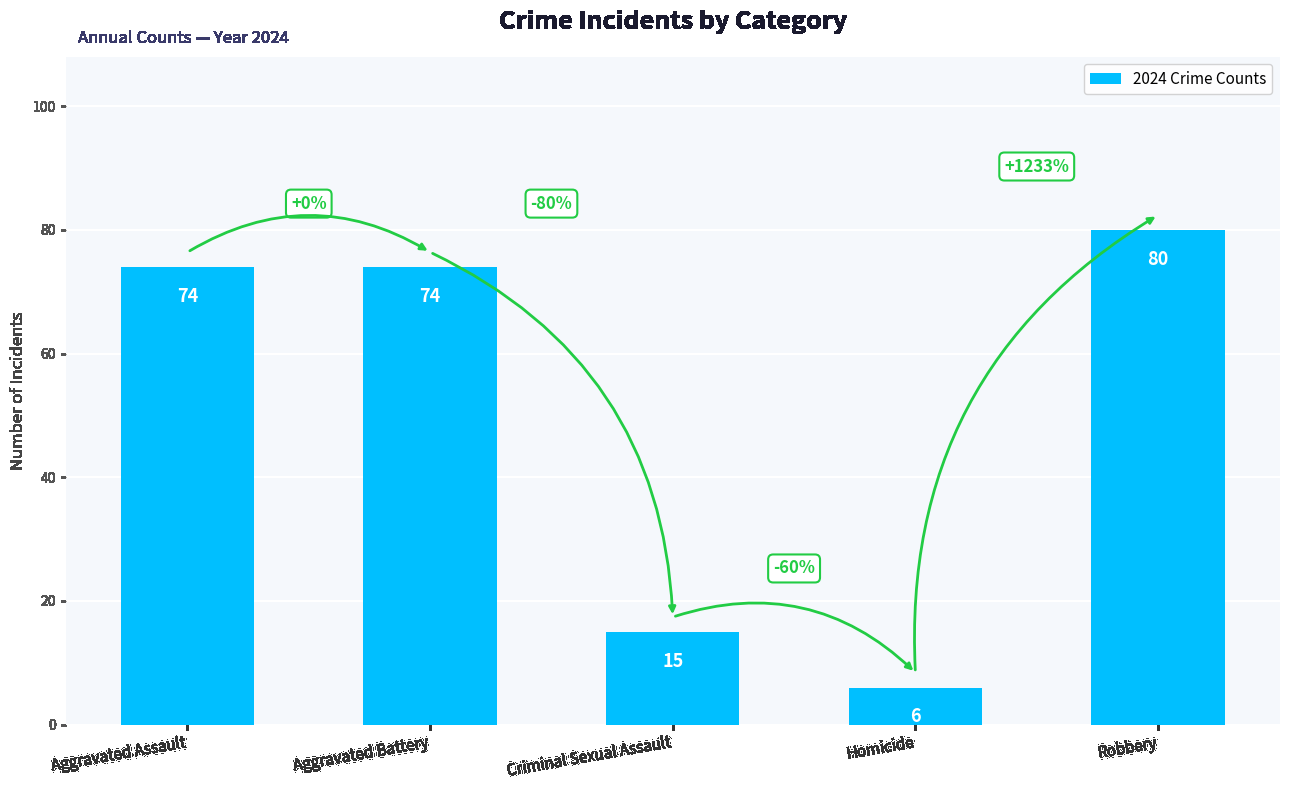

Which category has the lowest value across all series?

Homicide